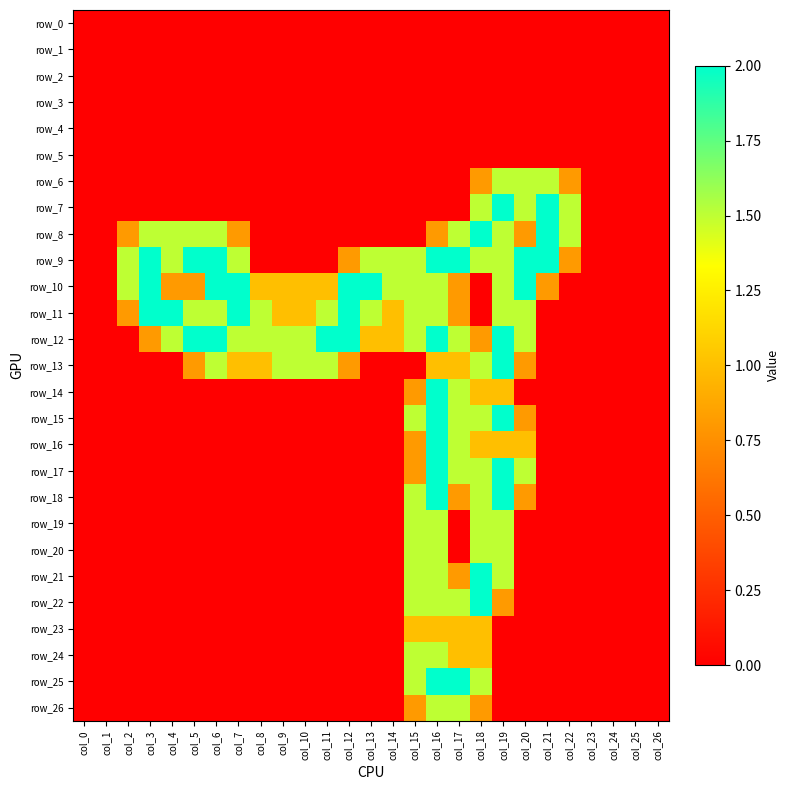

Which series has the largest total across all categories?

row_9